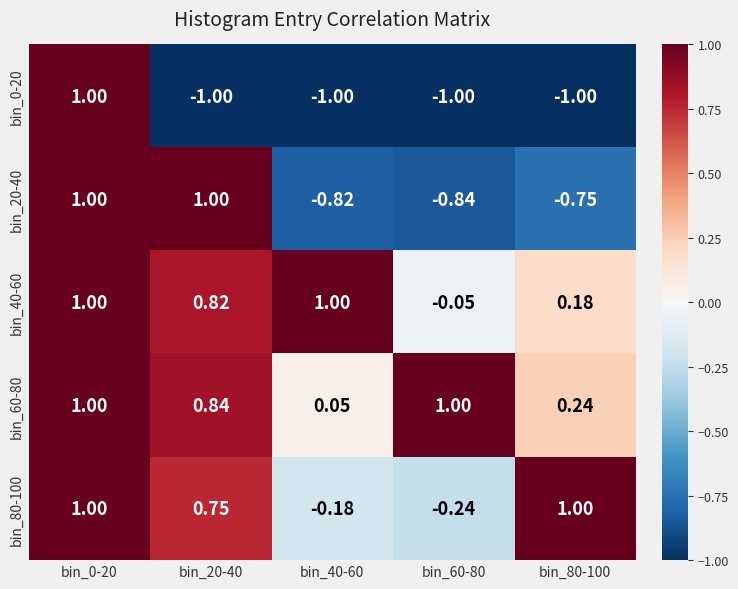

Is the value of bin_40-60 at bin_20-40 greater than the value of bin_0-20 at bin_20-40?

Yes